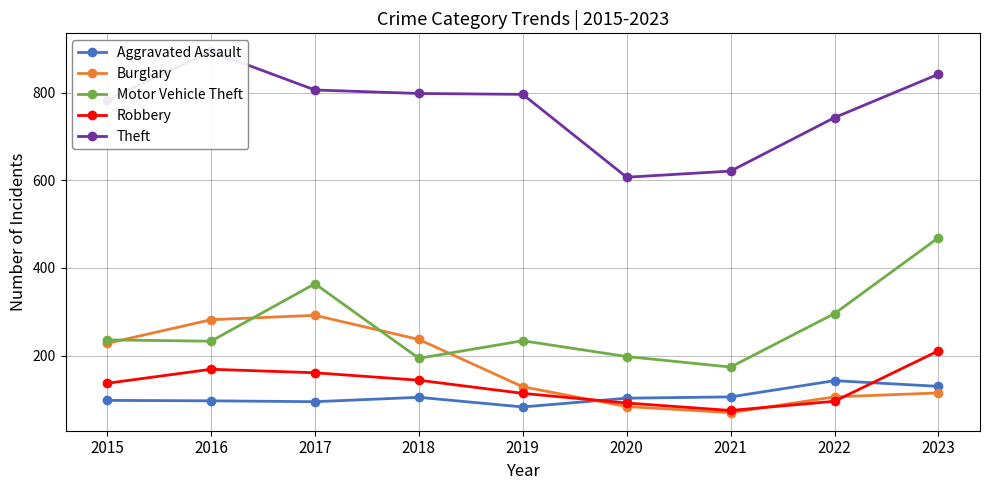

How many values in the Theft series exceed 796?

4